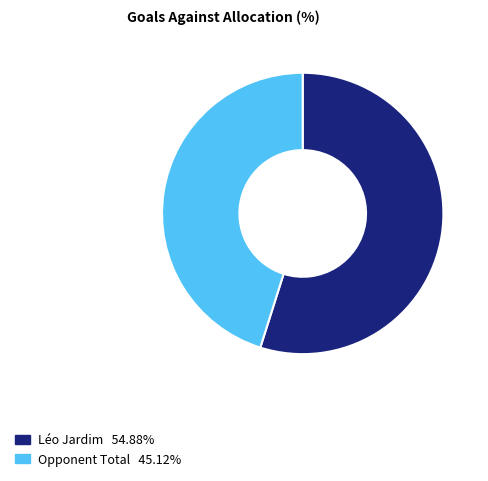

Is there a majority slice in this chart?

Yes